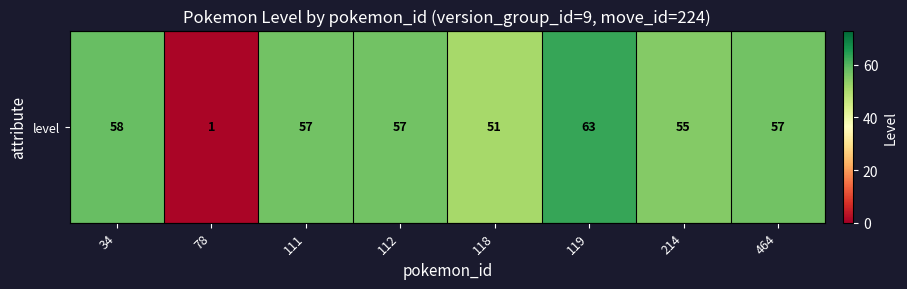

What is the greatest value displayed?

63